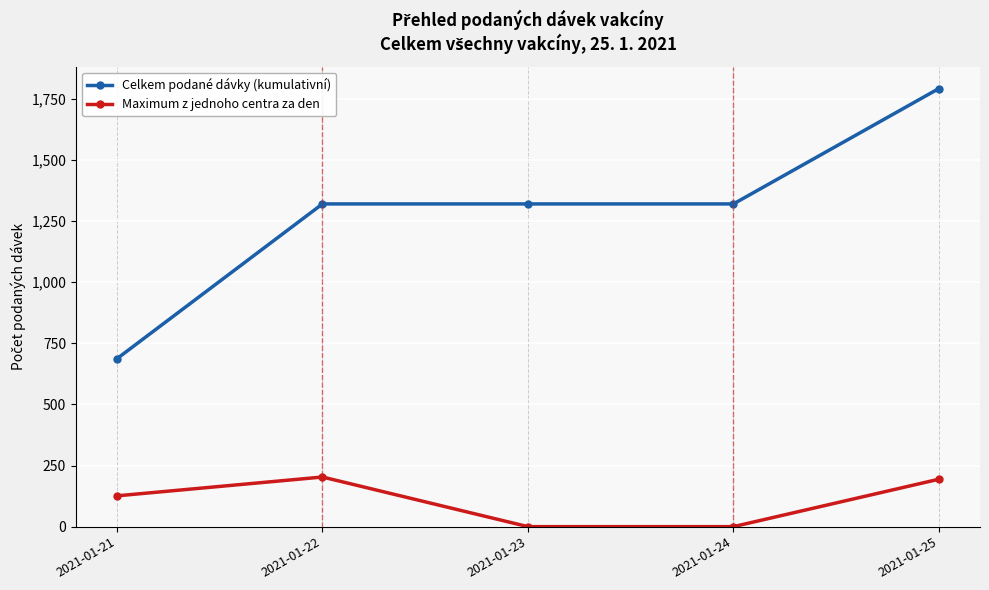

At which label is Maximum z jednoho centra za den closest to 101?

2021-01-21